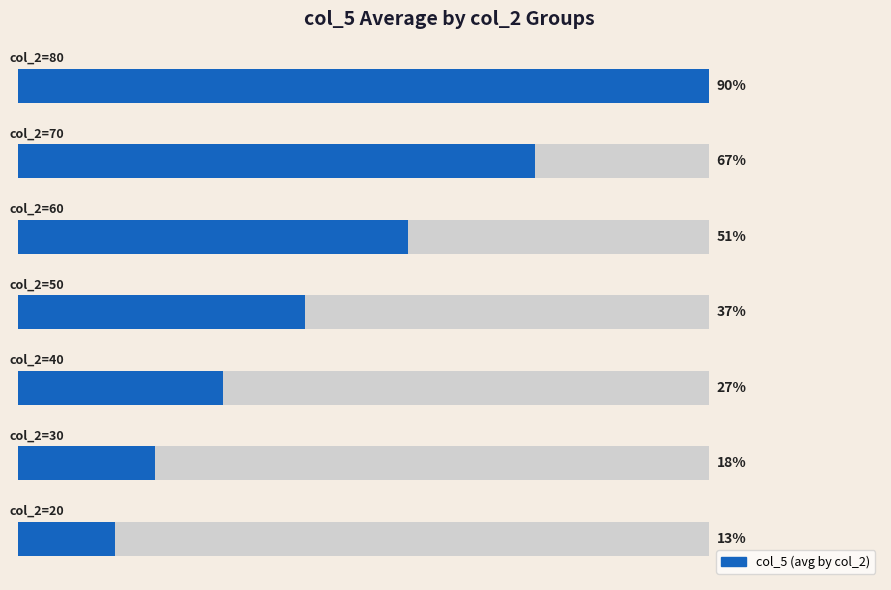

How many bars are there in total?

7